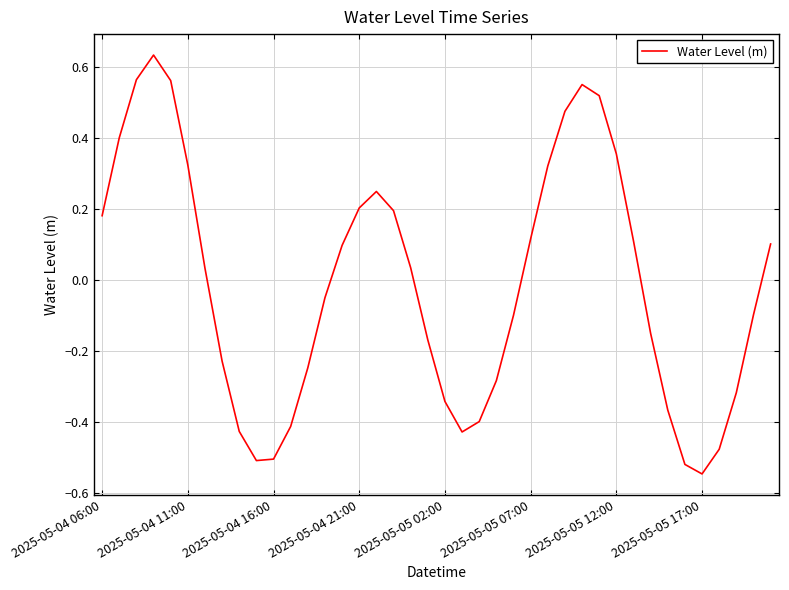

What is the difference between the second highest and minimum values?

1.1